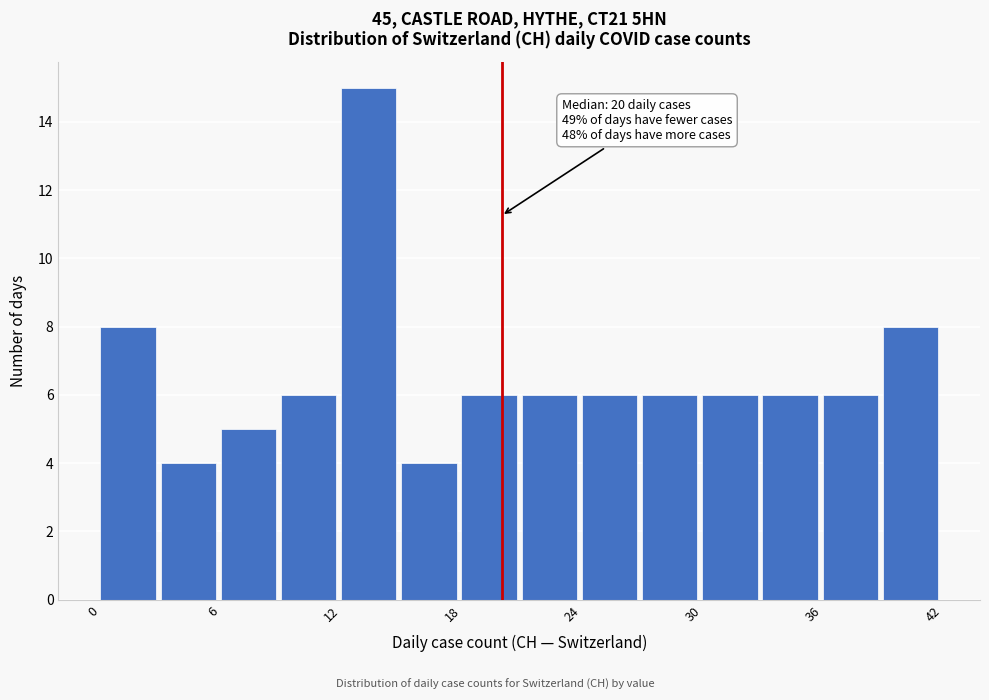

Read against the x-axis, roughly where is the centre of the tallest bar?

13